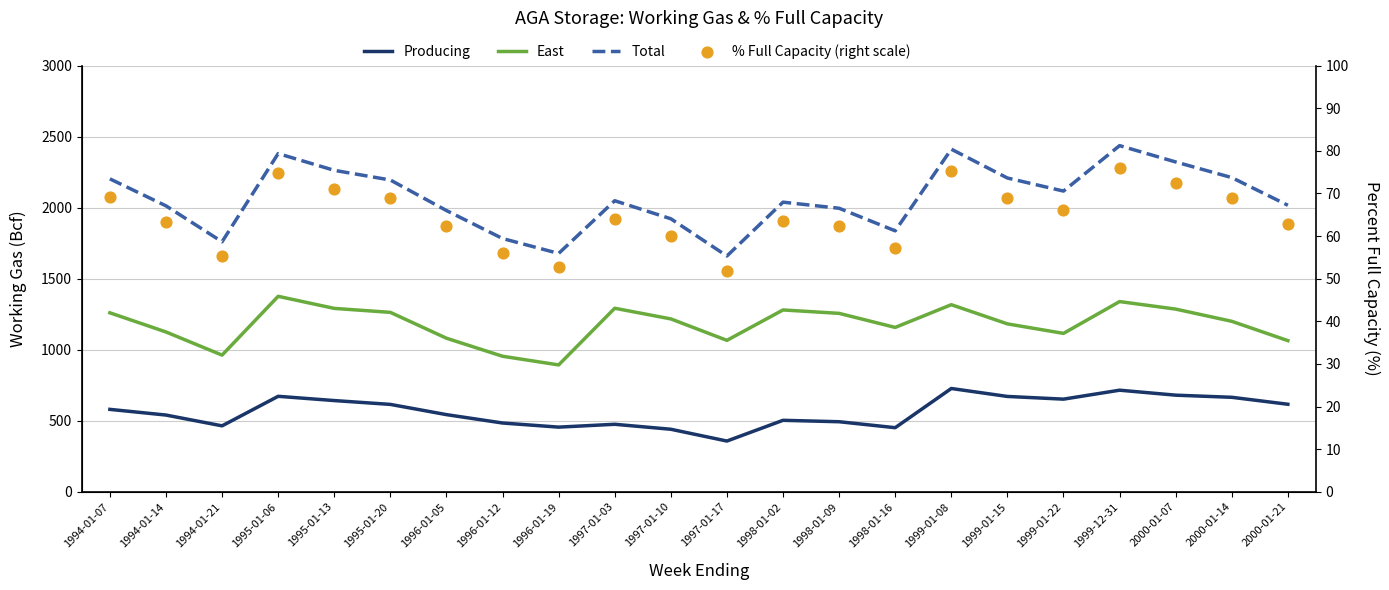

Which series contains the lowest Y value?

% Full Capacity (right scale)